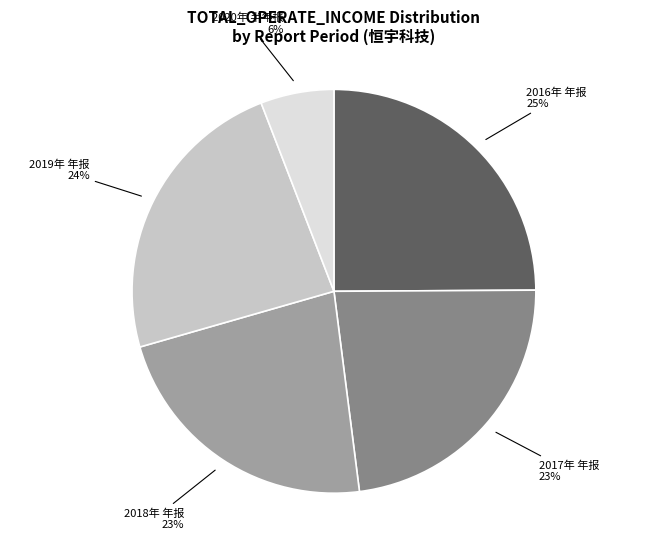

Which category has the biggest portion of the pie?

2016年 年报